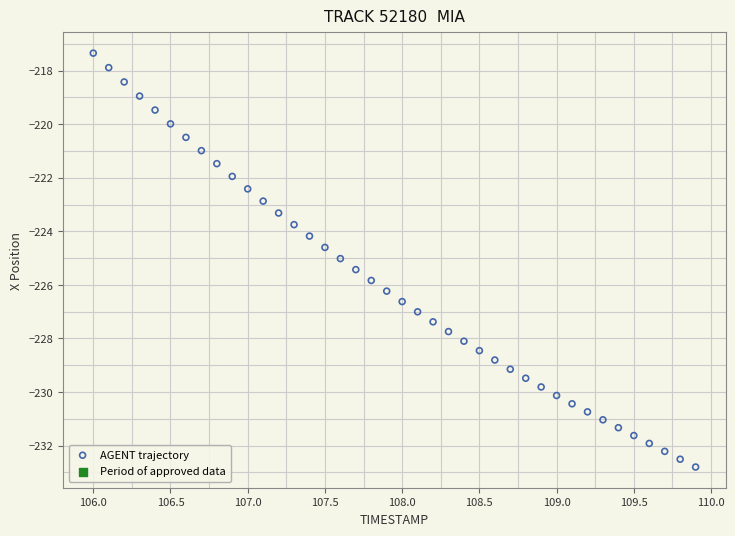

What is the range of Y values (max minus min)?

15.5